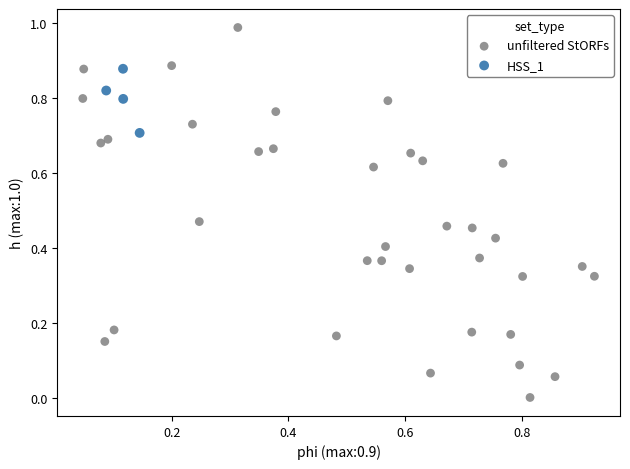

Which series reaches the maximum Y coordinate?

unfiltered StORFs